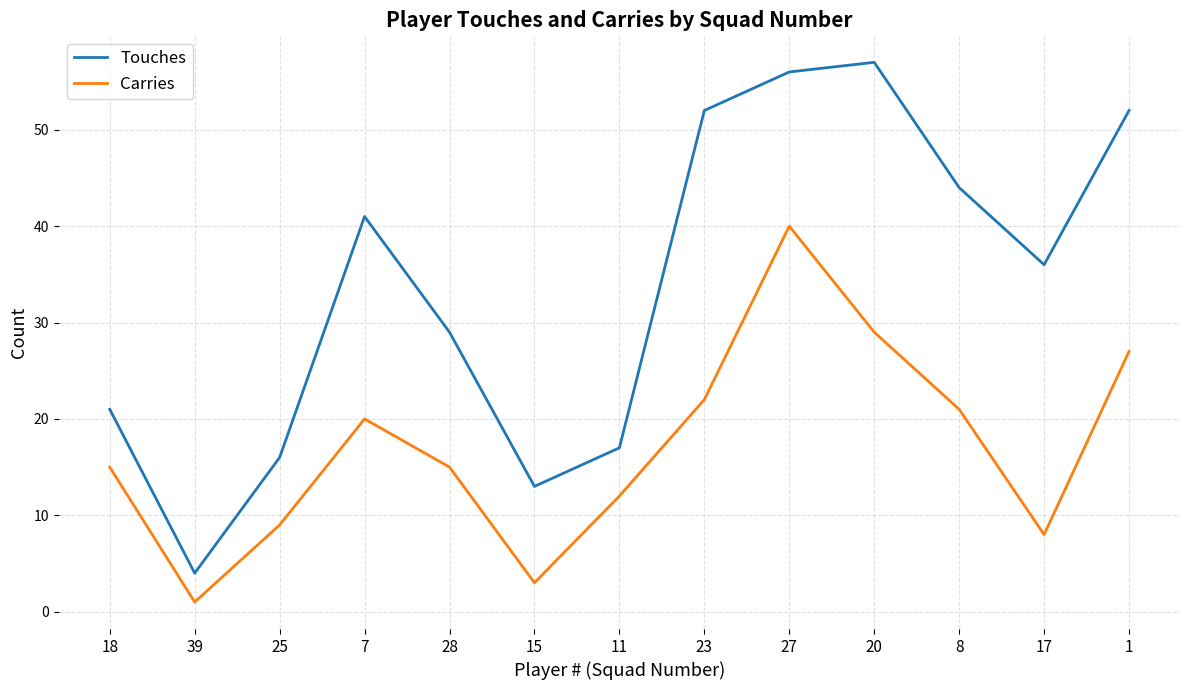

Which series has the largest total across all categories?

Touches